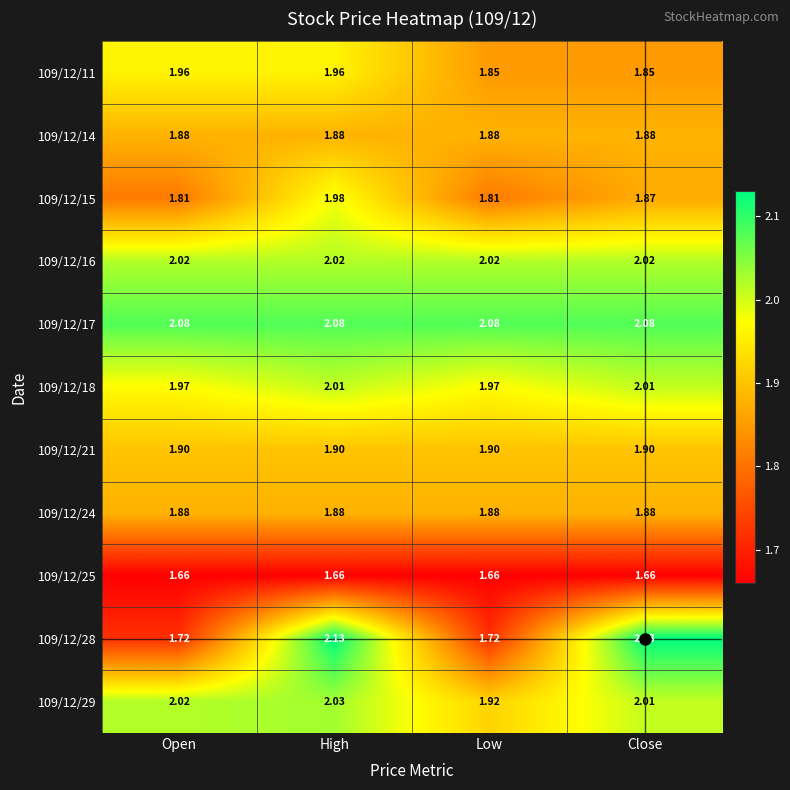

At which label does 109/12/28 first exceed 2?

High